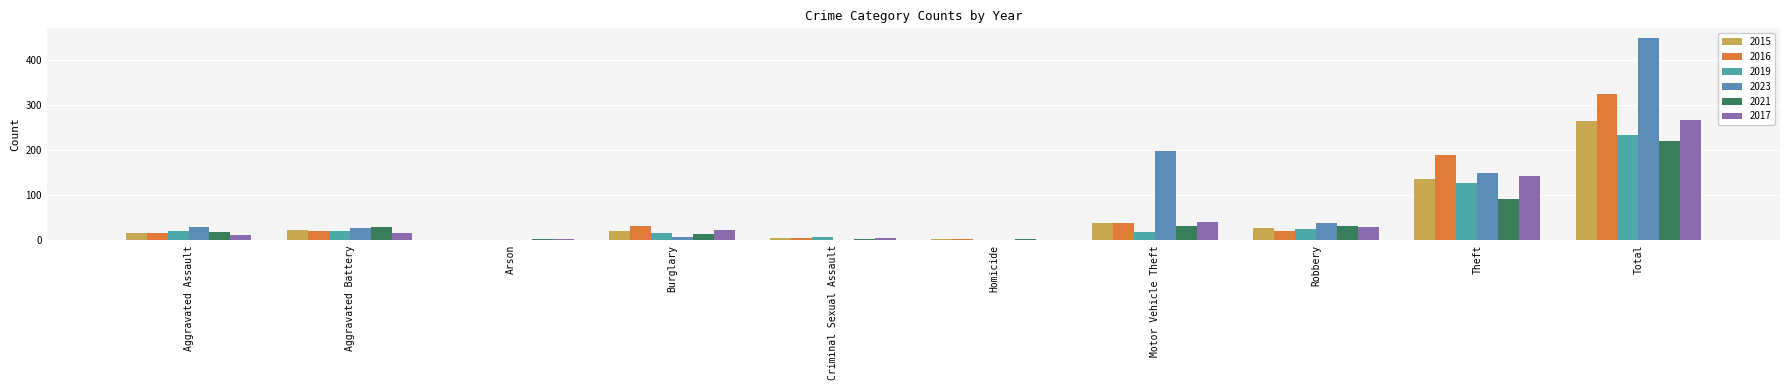

Reading right to left, what are all the values shown in this chart?

2015: Total=265	Theft=135	Robbery=27	Motor Vehicle Theft=38	Homicide=2	Criminal Sexual Assault=5	Burglary=20	Arson=1	Aggravated Battery=22	Aggravated Assault=15
2016: Total=325	Theft=190	Robbery=21	Motor Vehicle Theft=38	Homicide=3	Criminal Sexual Assault=4	Burglary=32	Arson=1	Aggravated Battery=21	Aggravated Assault=15
2019: Total=233	Theft=126	Robbery=24	Motor Vehicle Theft=17	Homicide=1	Criminal Sexual Assault=6	Burglary=16	Arson=1	Aggravated Battery=21	Aggravated Assault=21
2023: Total=448	Theft=150	Robbery=37	Motor Vehicle Theft=197	Homicide=1	Criminal Sexual Assault=1	Burglary=7	Arson=1	Aggravated Battery=26	Aggravated Assault=28
2021: Total=220	Theft=91	Robbery=32	Motor Vehicle Theft=32	Homicide=2	Criminal Sexual Assault=2	Burglary=14	Arson=2	Aggravated Battery=28	Aggravated Assault=17
2017: Total=266	Theft=143	Robbery=28	Motor Vehicle Theft=39	Homicide=0	Criminal Sexual Assault=5	Burglary=22	Arson=2	Aggravated Battery=15	Aggravated Assault=12